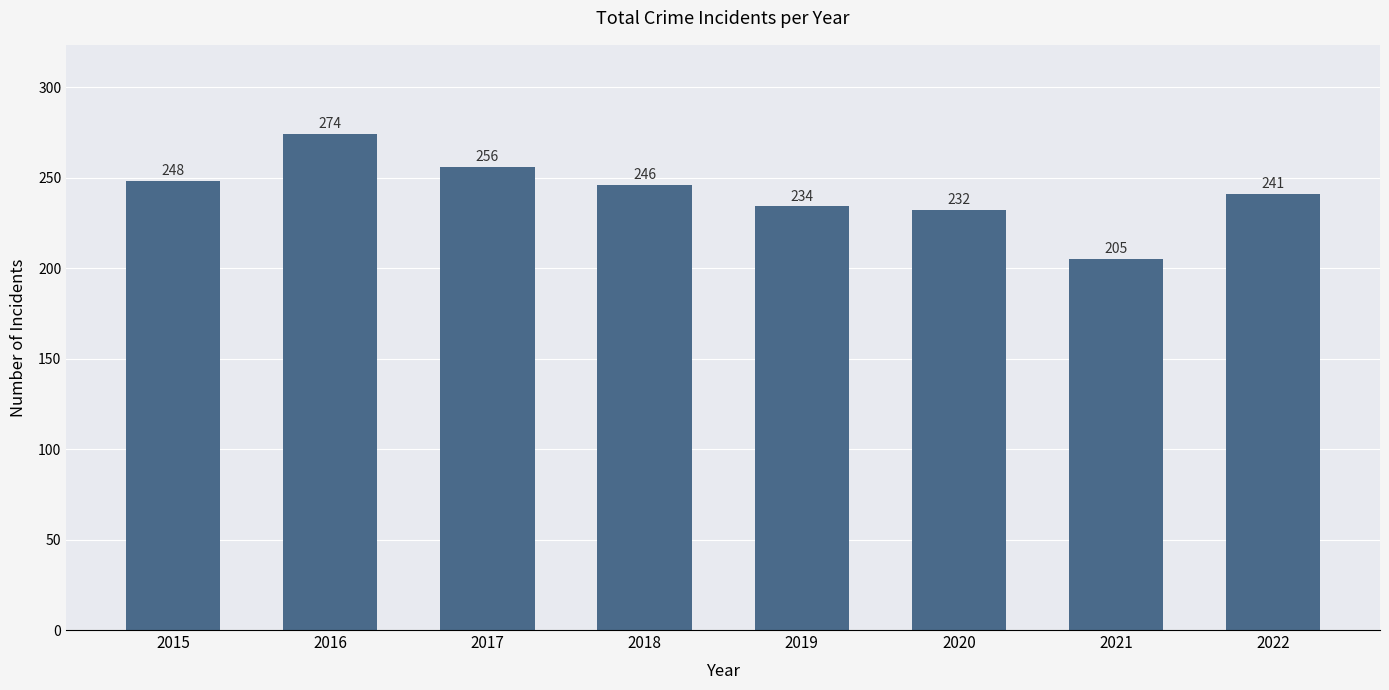

What is the change in value from 2015 to 2020?

-16